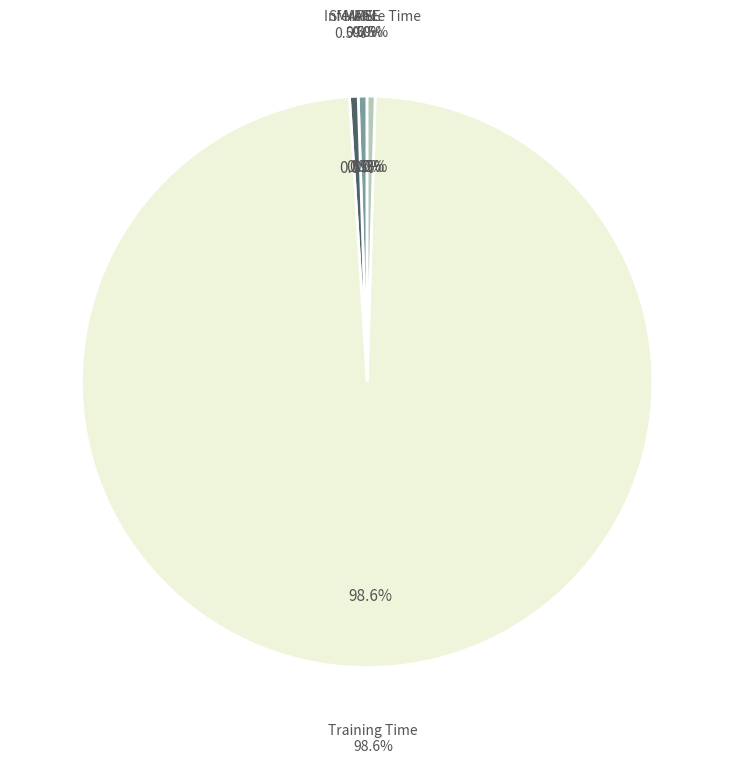

Which slice is the smallest?

MSE